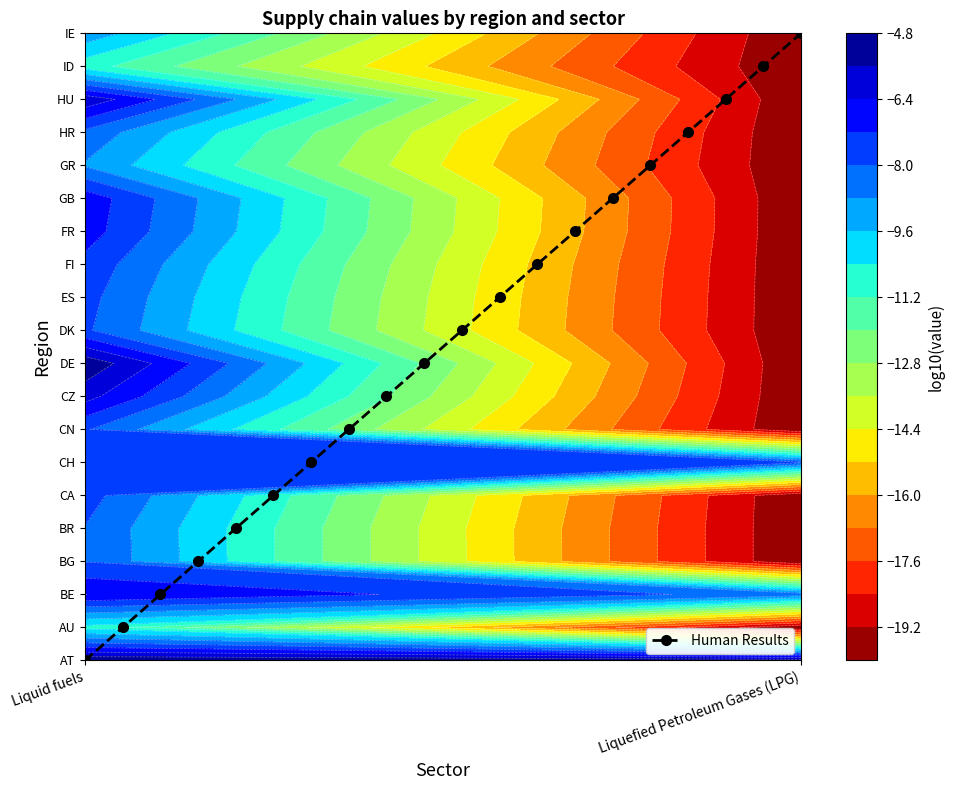

How many data points in Human Results are above 10?

9